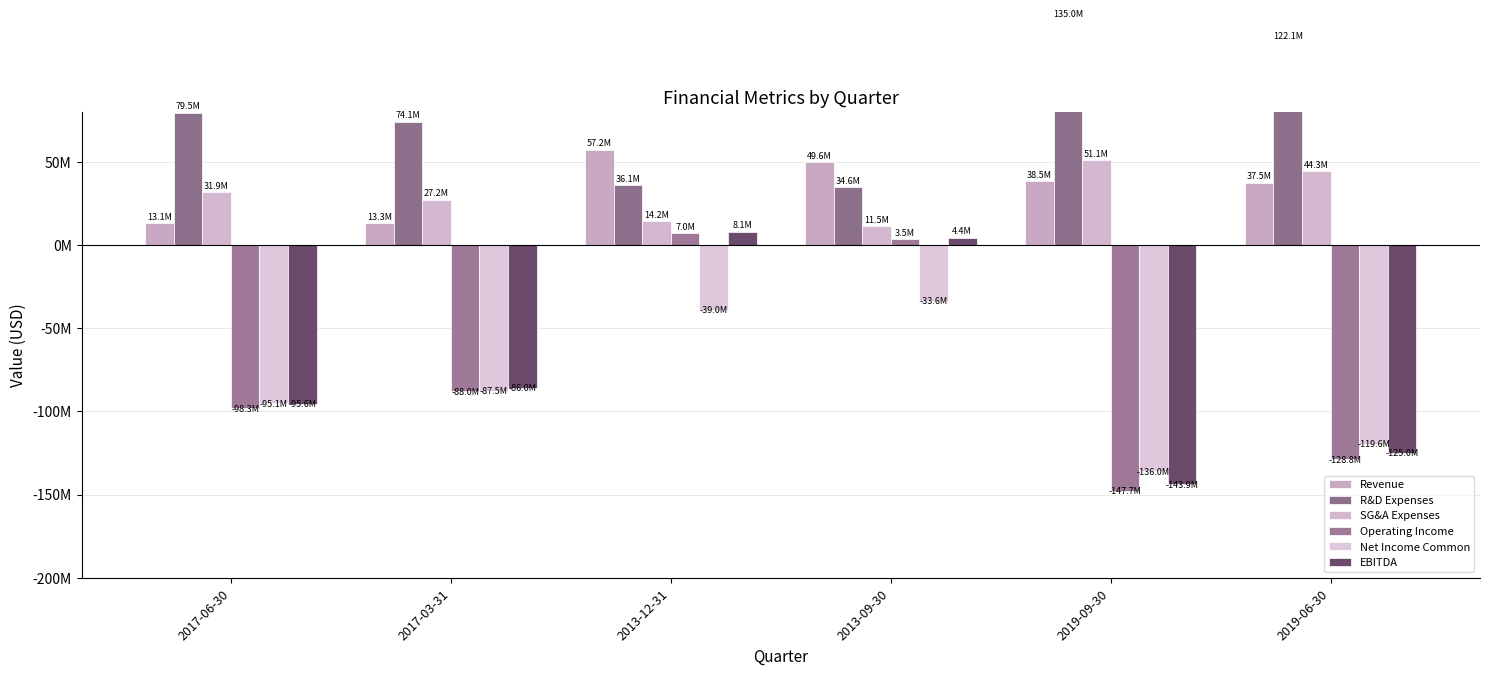

How many bars are there in each group?

6